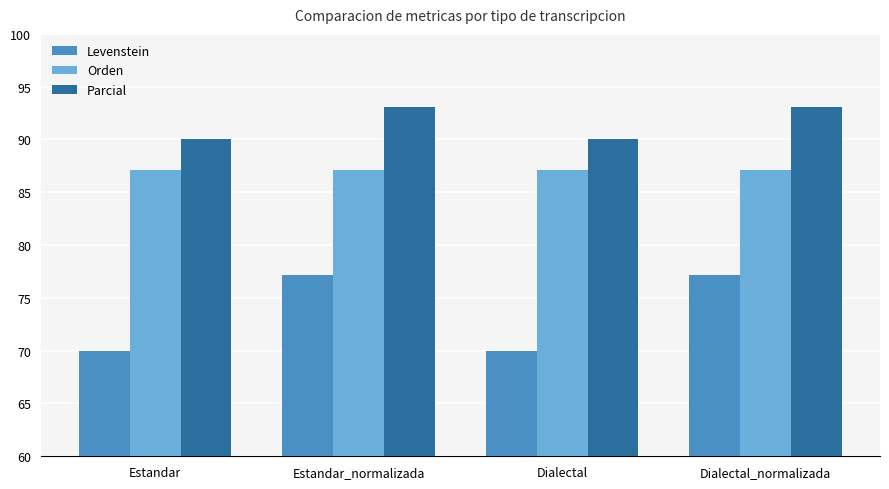

What is the approximate value of Levenstein at Estandar?

70.0